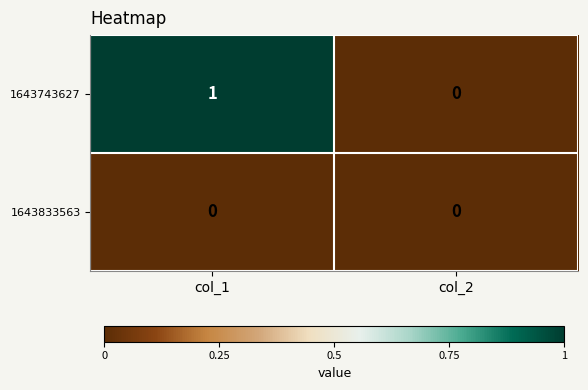

Count the number of data series in this chart.

2